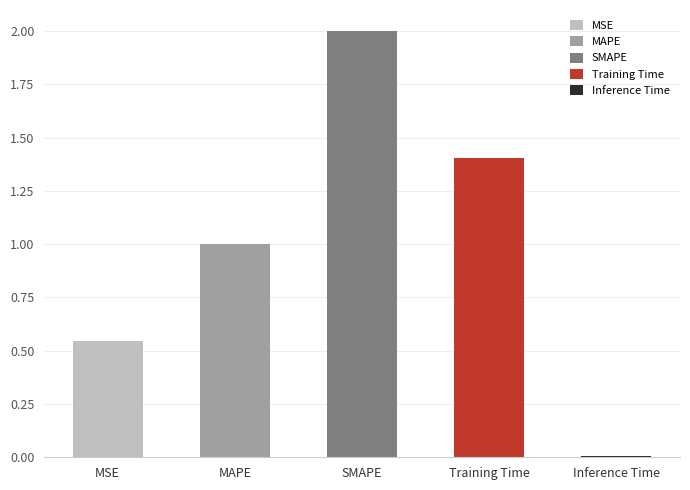

Count the number of categories in the chart.

5